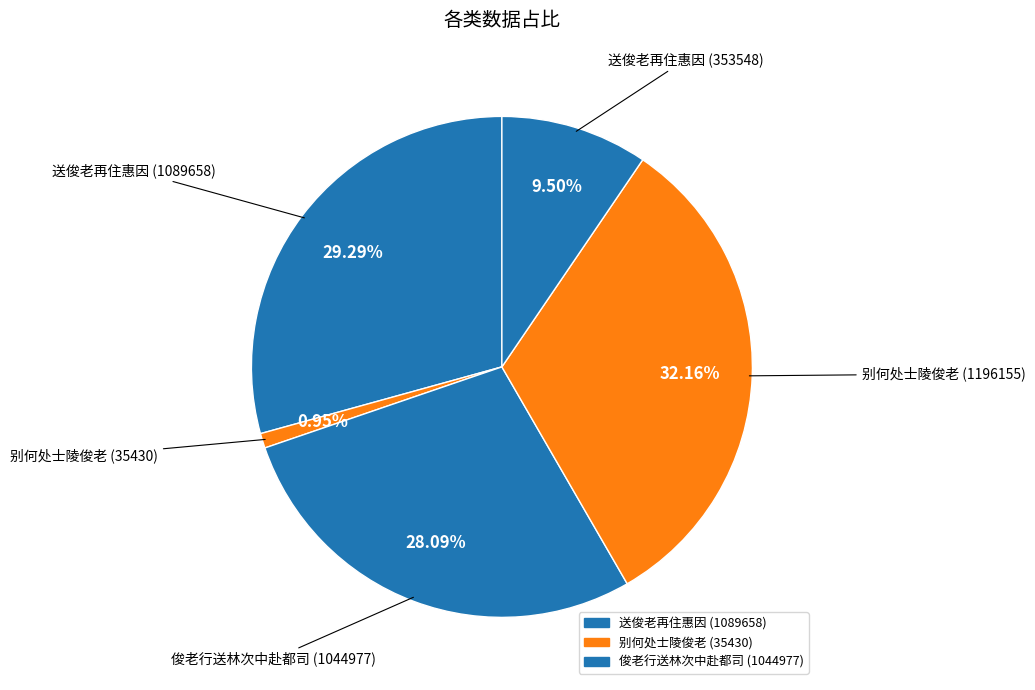

Which category has the biggest portion of the pie?

别何处士陵俊老